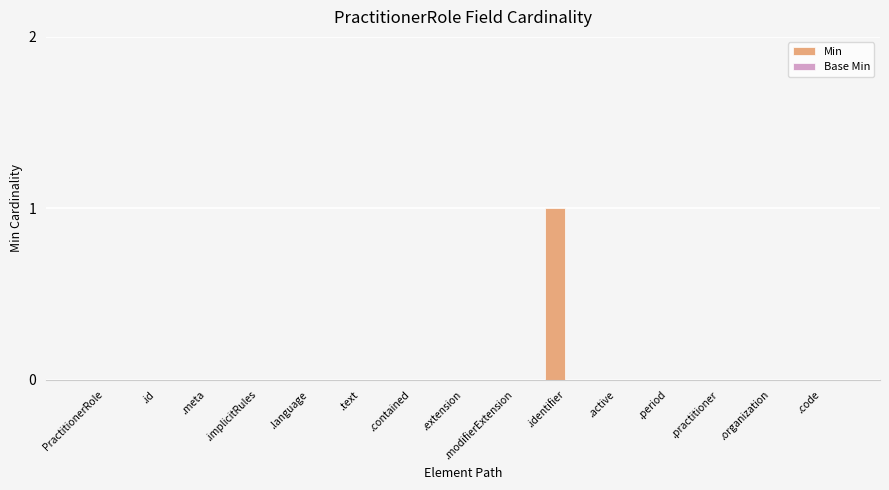

Which category has the highest value across all series?

.identifier